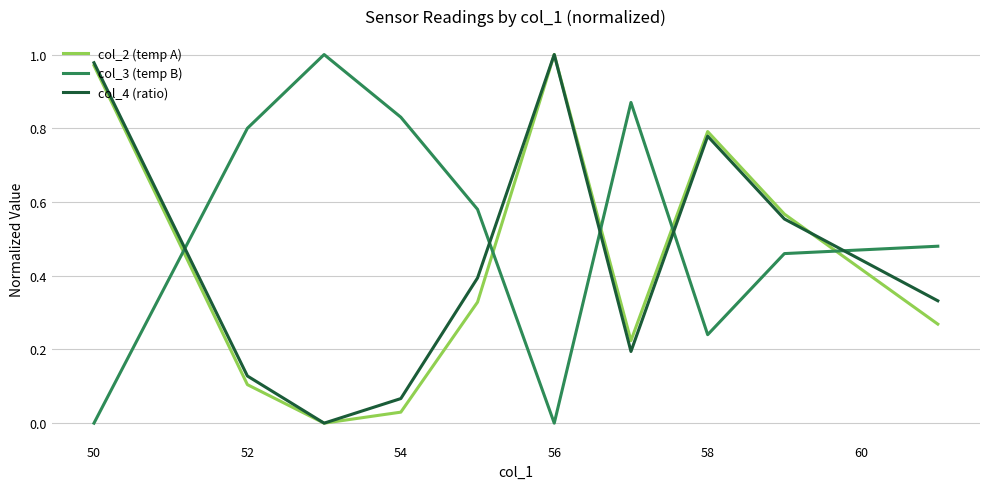

After their last crossing, which series has the higher values: col_4 (ratio) or col_3 (temp B)?

col_3 (temp B)